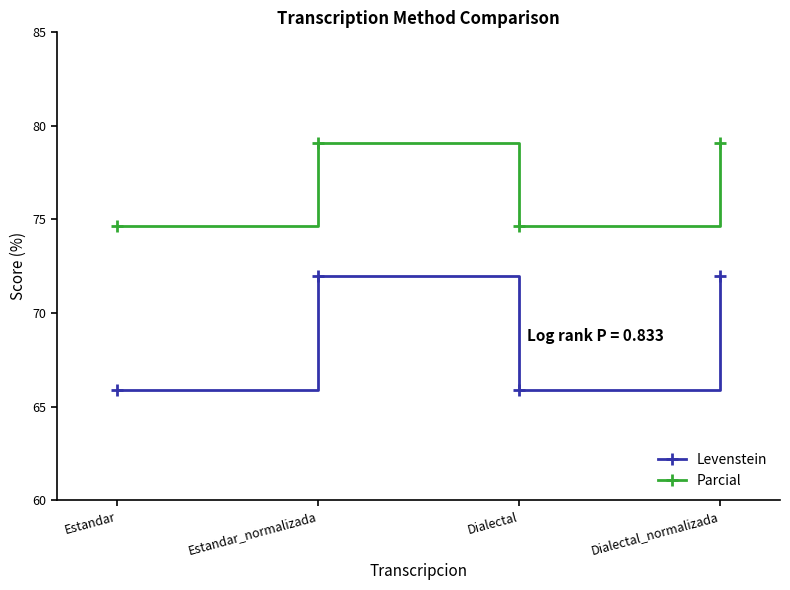

At which category does Levenstein reach its first local peak?

Estandar_normalizada